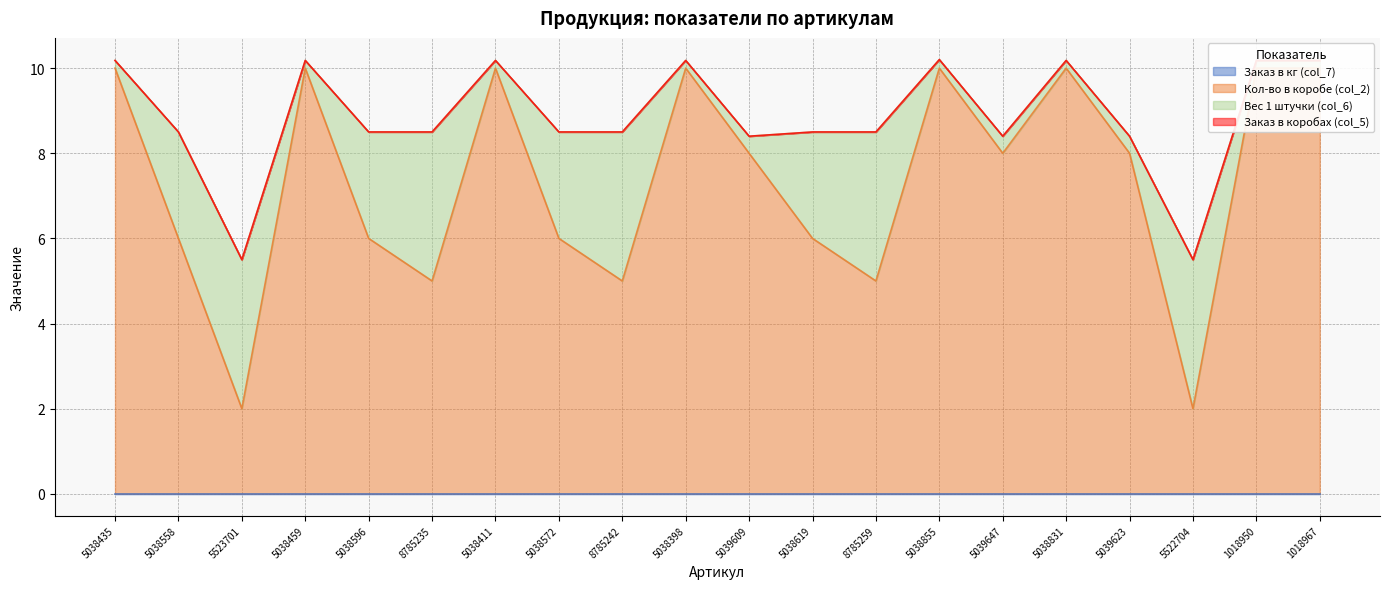

What is the total value across all series at 8785259?

8.5